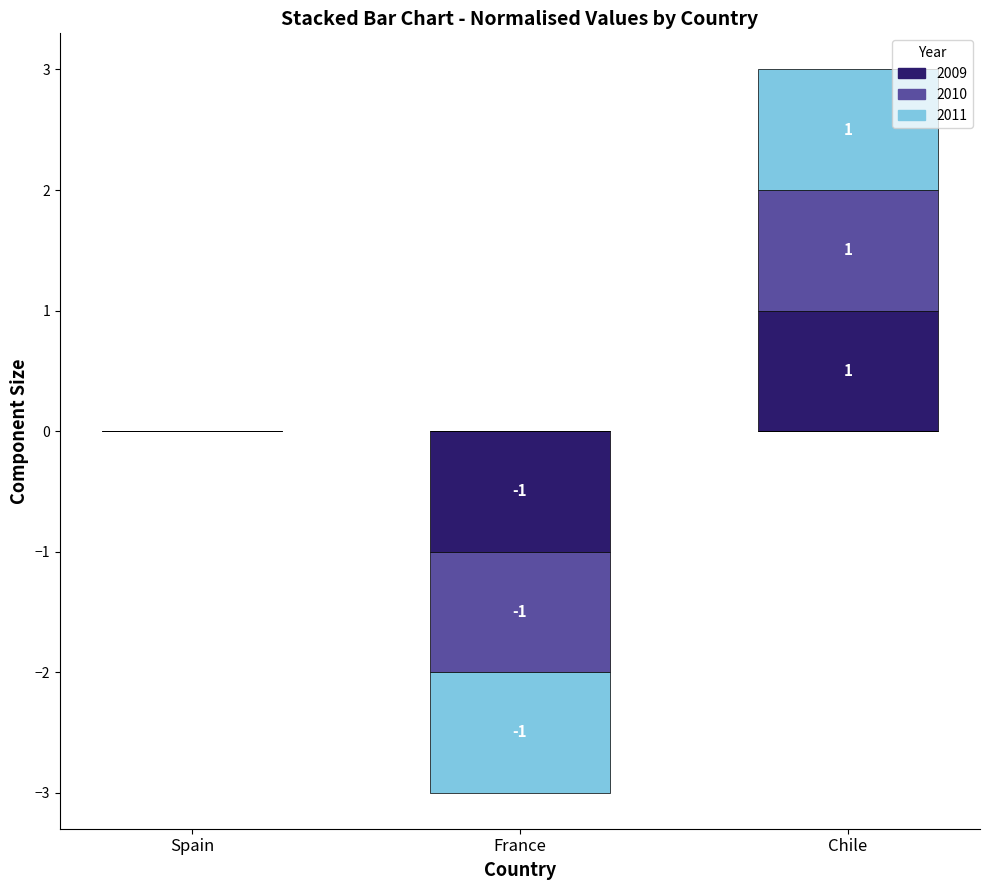

At which label does 2011_neg reach its minimum?

France